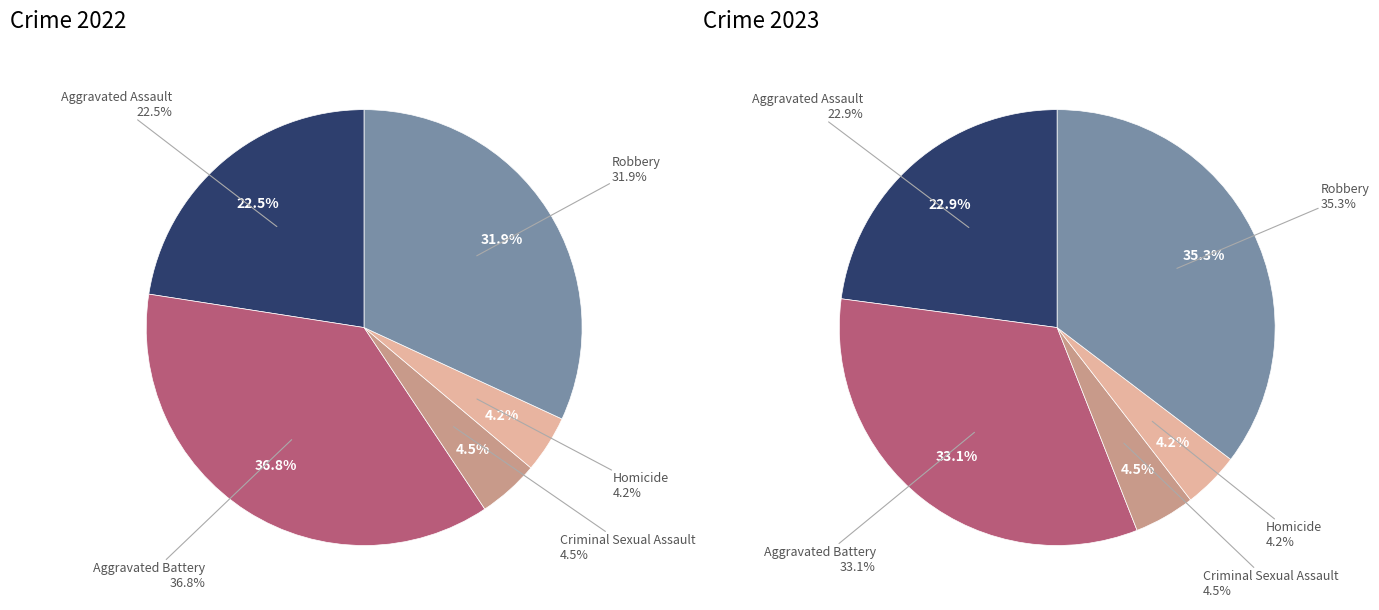

How much of the chart is everything except 3?

95.8%